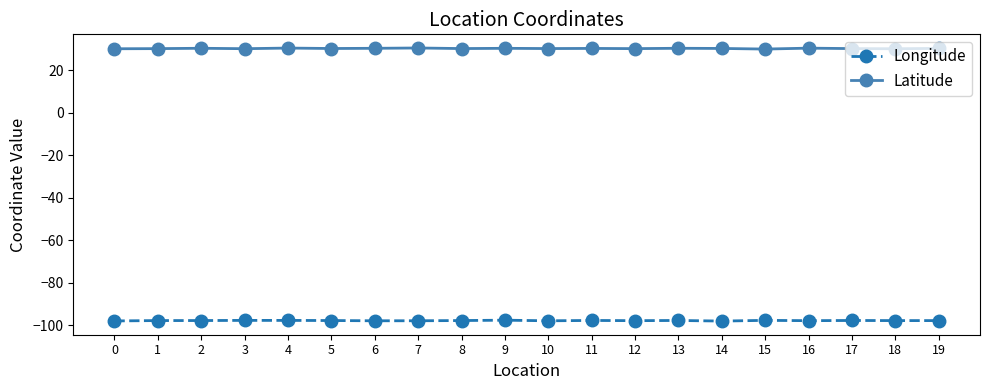

List the series in order of their peak value, lowest first.

Longitude, Latitude